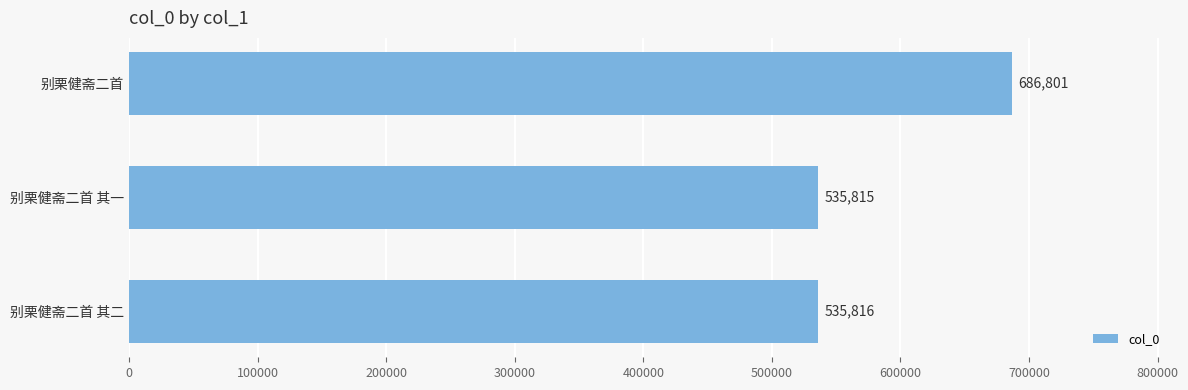

What is the difference between the maximum and second lowest values?

150985